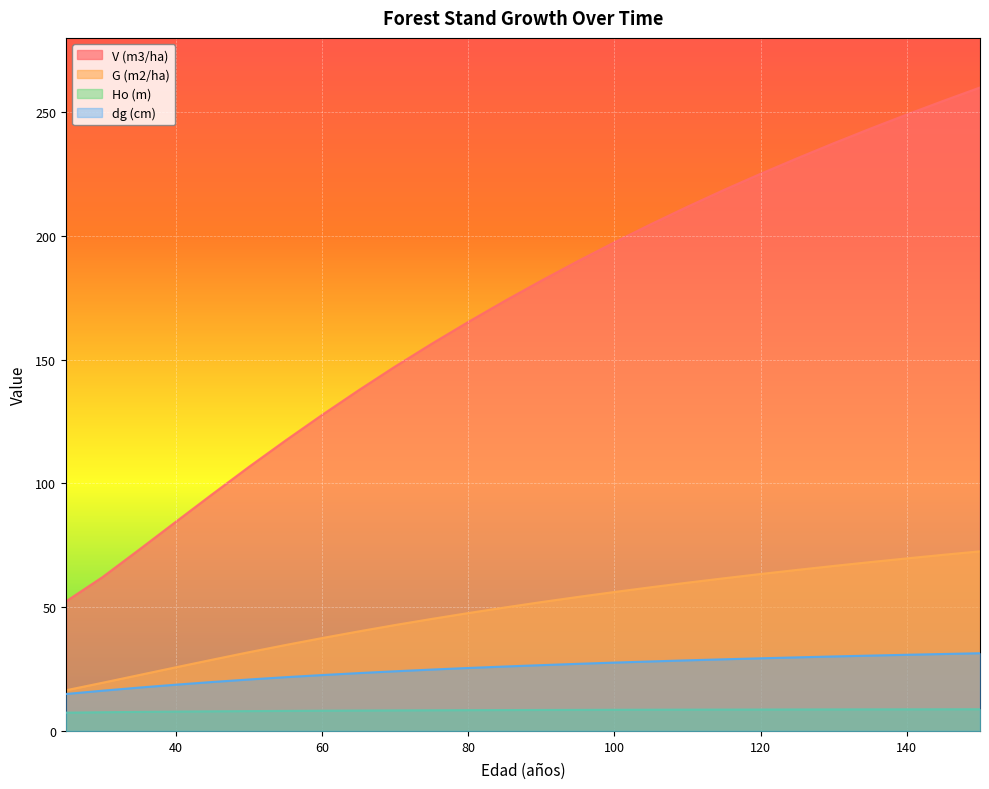

How many lines are shown in the chart?

4